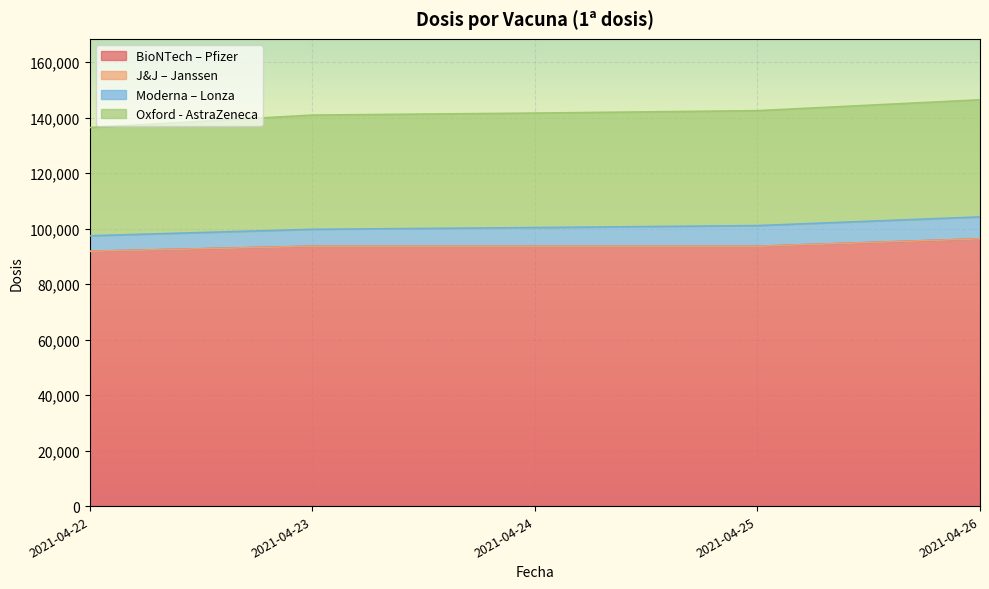

What are all the series names shown in the legend?

BioNTech – Pfizer, J&J – Janssen, Moderna – Lonza, Oxford - AstraZeneca